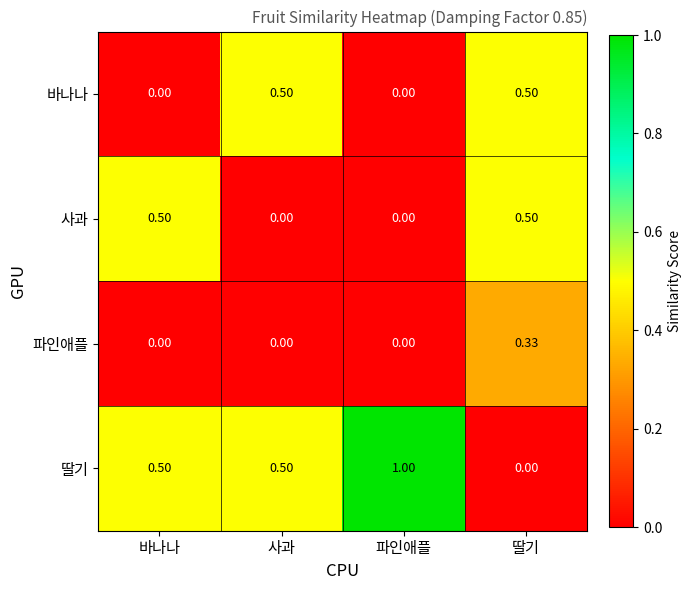

How many data points in 바나나 are above 0?

2